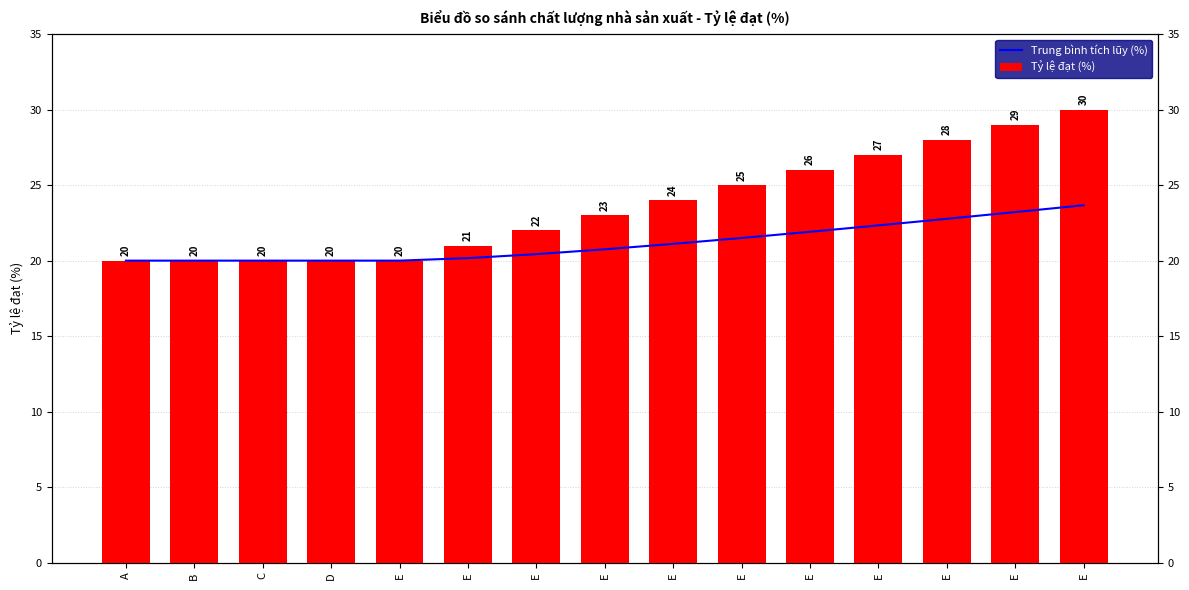

How many series are shown in this chart?

2